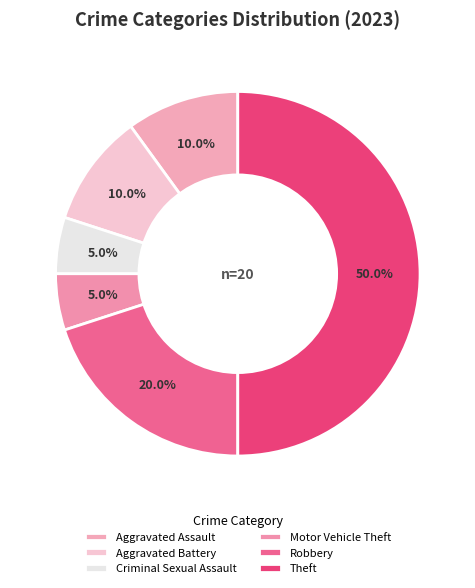

How many slices are in this pie chart?

6